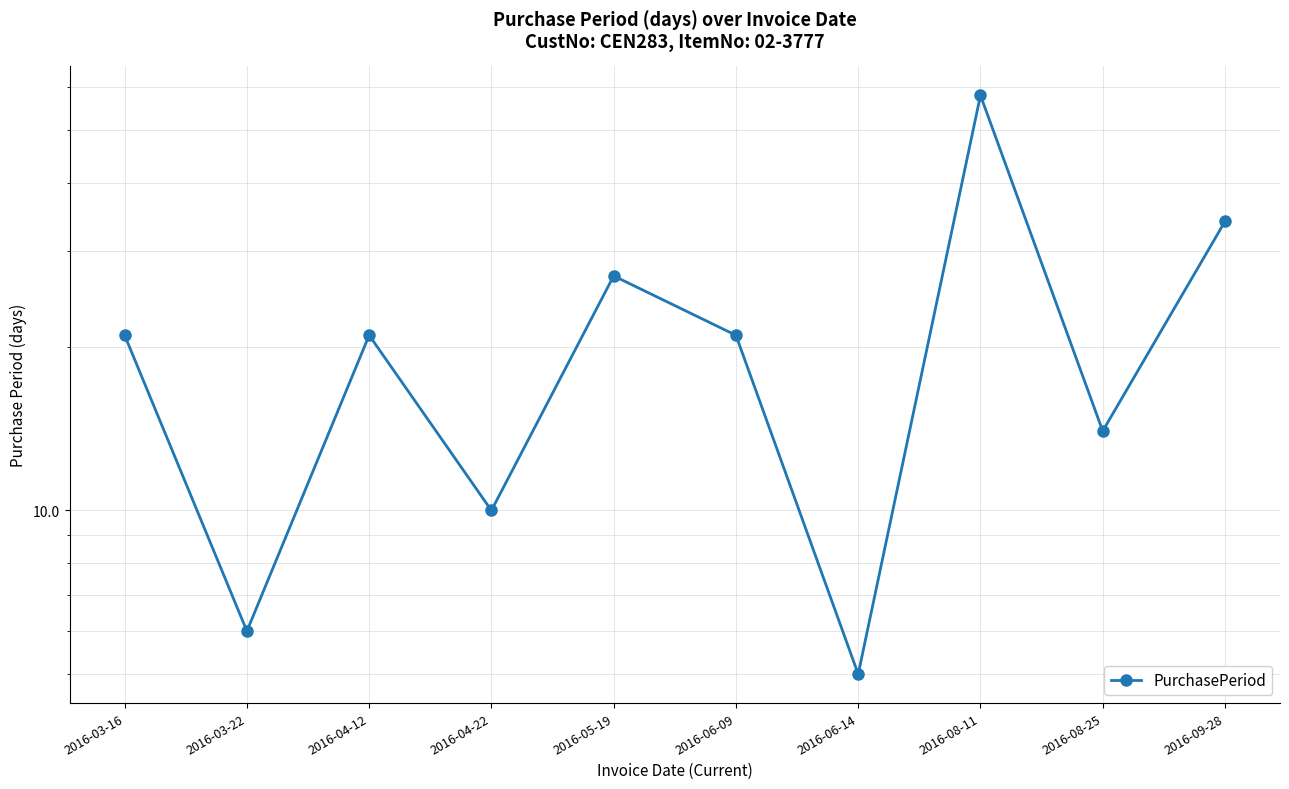

What value does the data have at 2016-04-22?

10